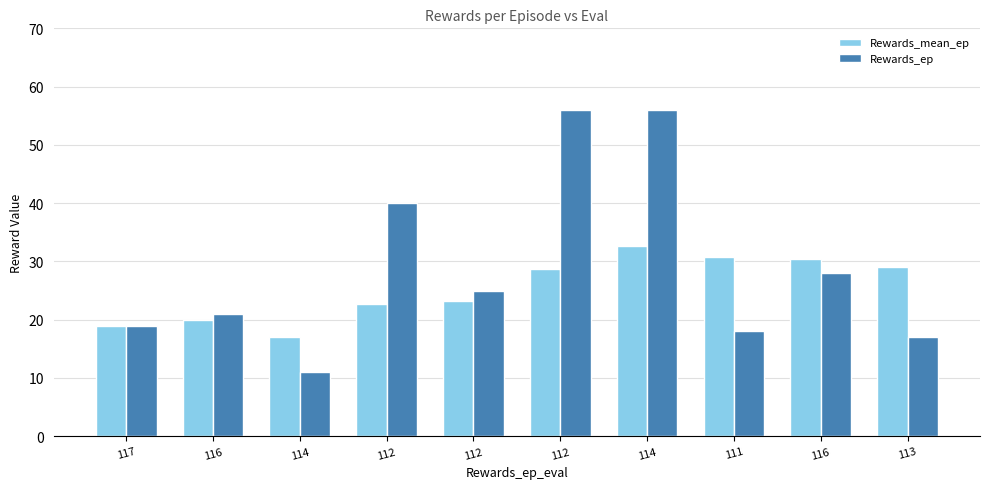

Reading left to right, what are all the values shown in this chart?

Rewards_mean_ep: 19.0	20.0	17.0	22.8	23.2	28.7	32.6	30.8	30.4	29.1
Rewards_ep: 19.0	21.0	11.0	40.0	25.0	56.0	56.0	18.0	28.0	17.0